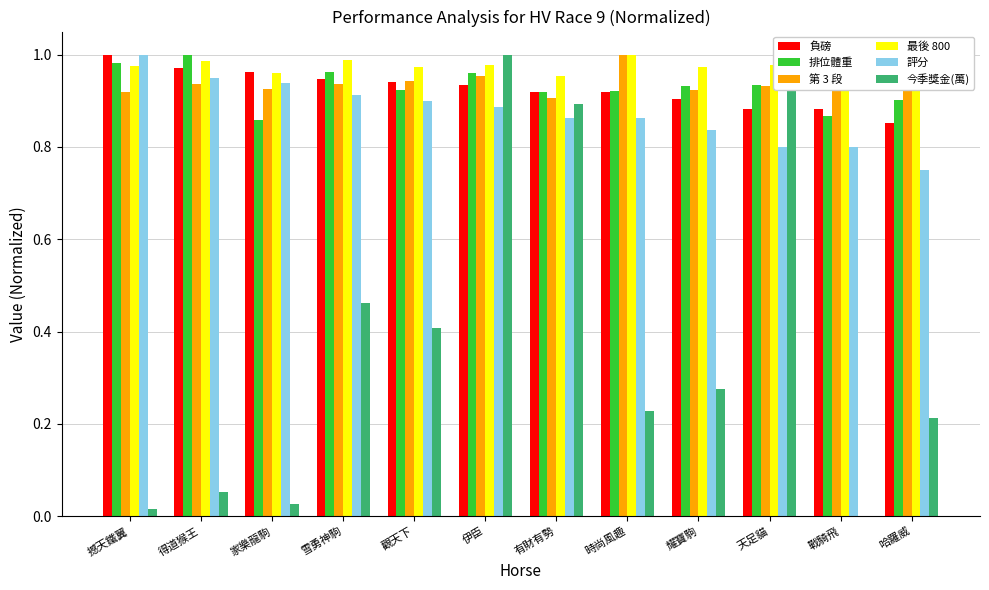

What is the total value across all series at 家樂龍駒?

4.7